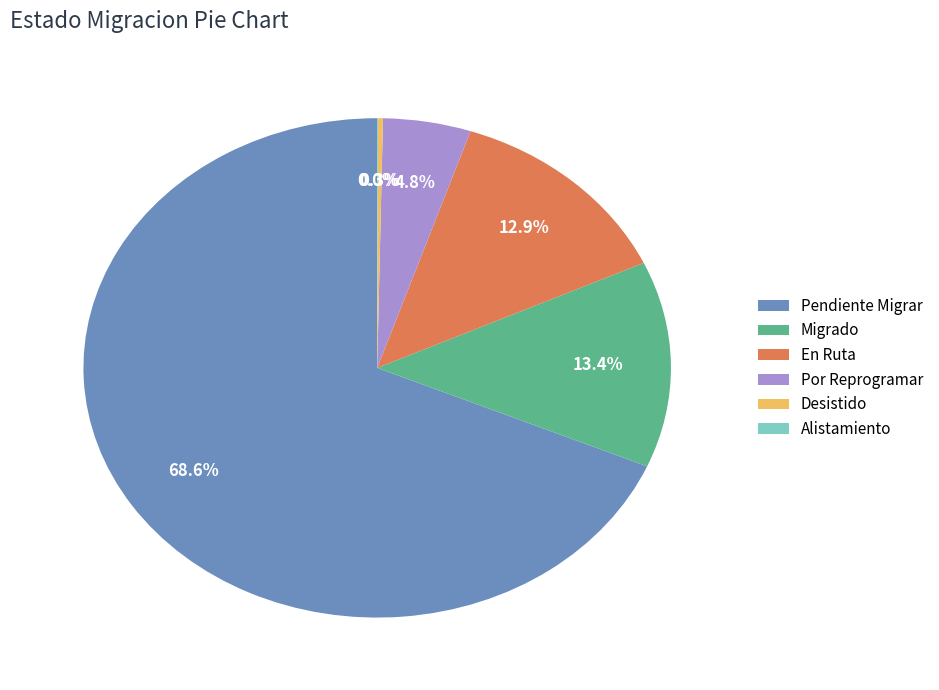

The Por Reprogramar slice represents 5% of the pie. True or false?

True